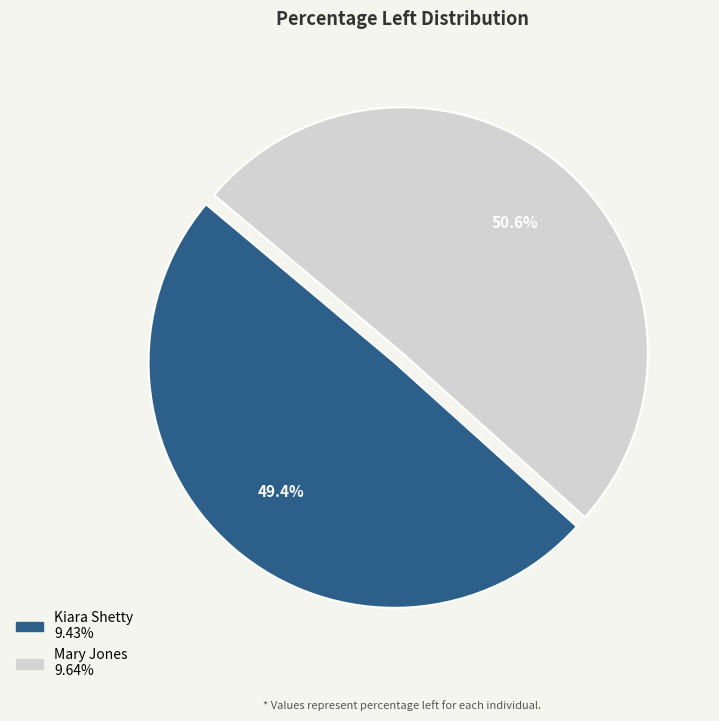

What is the total percentage of Mary Jones and Kiara Shetty?

100.0%